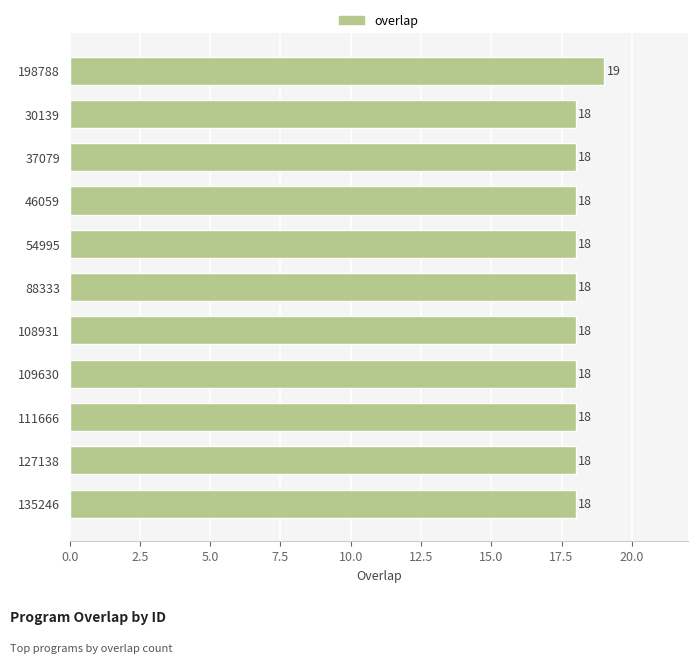

Reading bottom to top, transcribe all the data shown in this chart.

135246=18	127138=18	111666=18	109630=18	108931=18	88333=18	54995=18	46059=18	37079=18	30139=18	198788=19